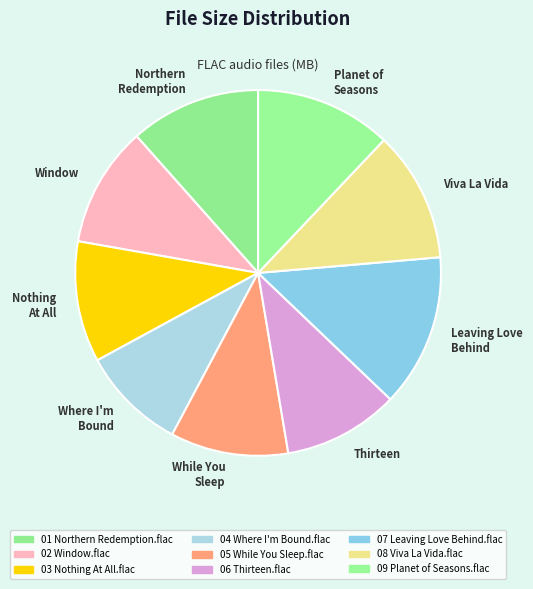

Is it true that Thirteen is 10% of the pie?

True